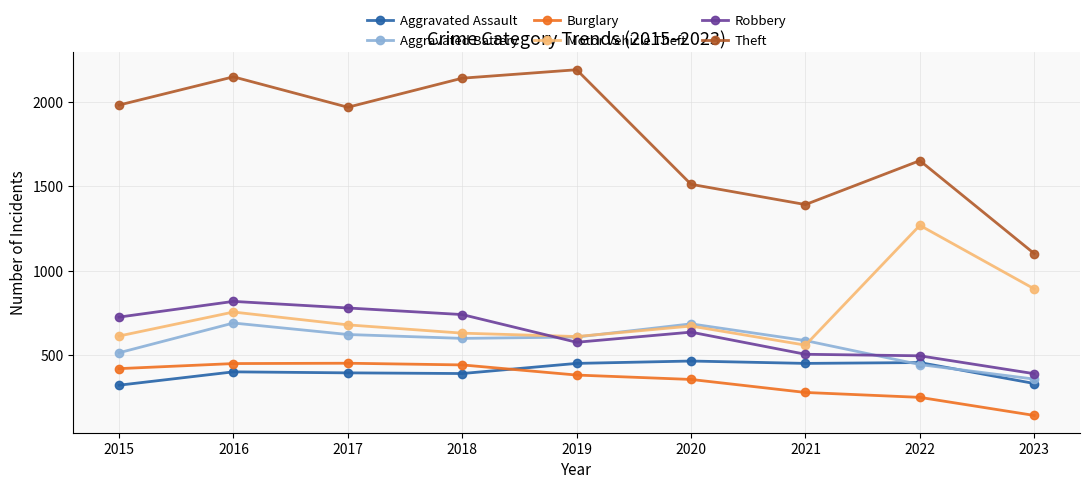

True or false: Aggravated Assault and Motor Vehicle Theft intersect in this chart.

False